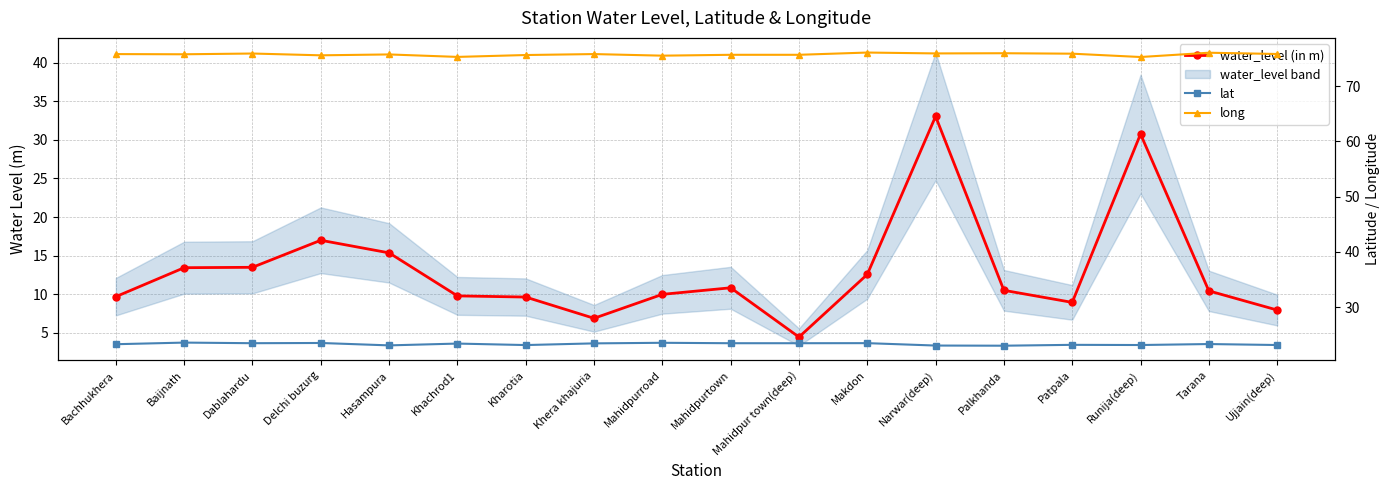

What is the sum of the water_level (in m) values at Hasampura and Patpala?

24.3